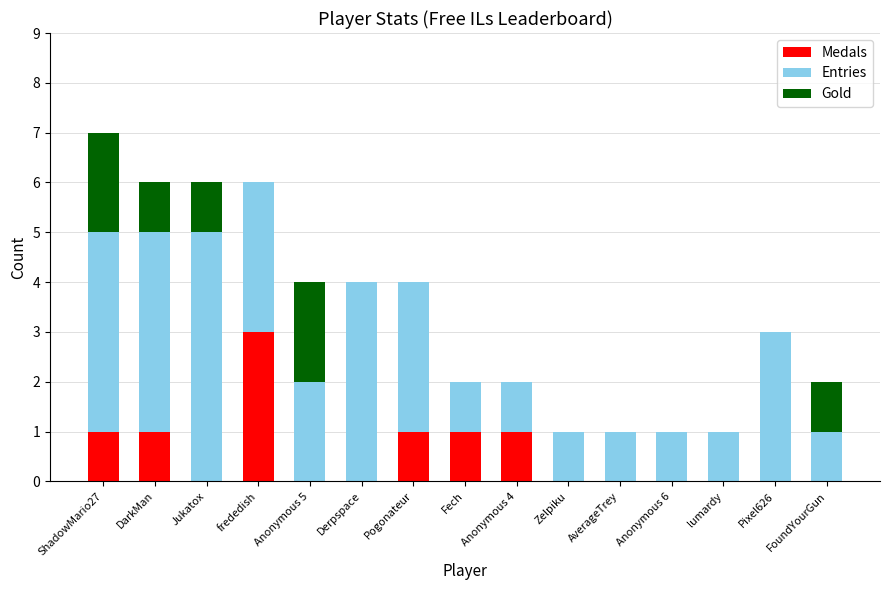

What is the sum of all Medals values?

8